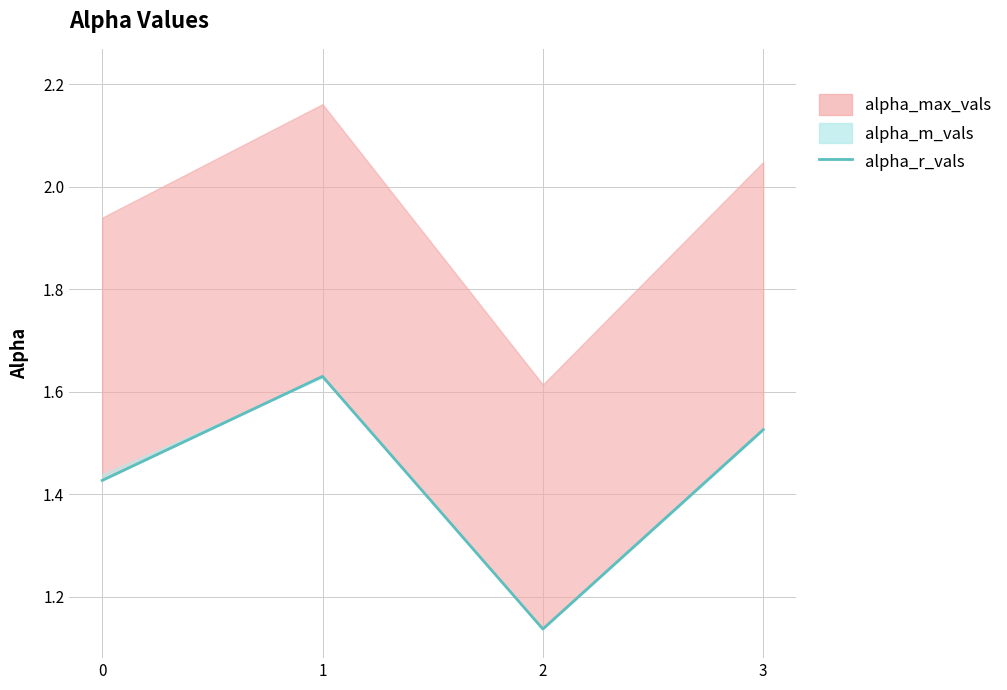

True or false: the data shows 1.5 at 3.

True